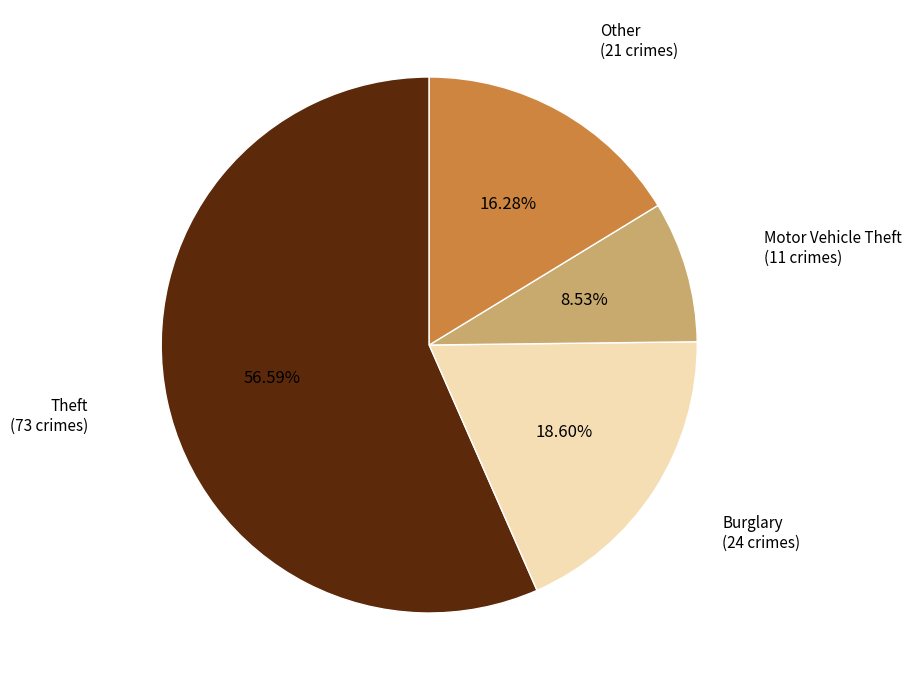

Does Theft account for over 50% of the chart?

Yes